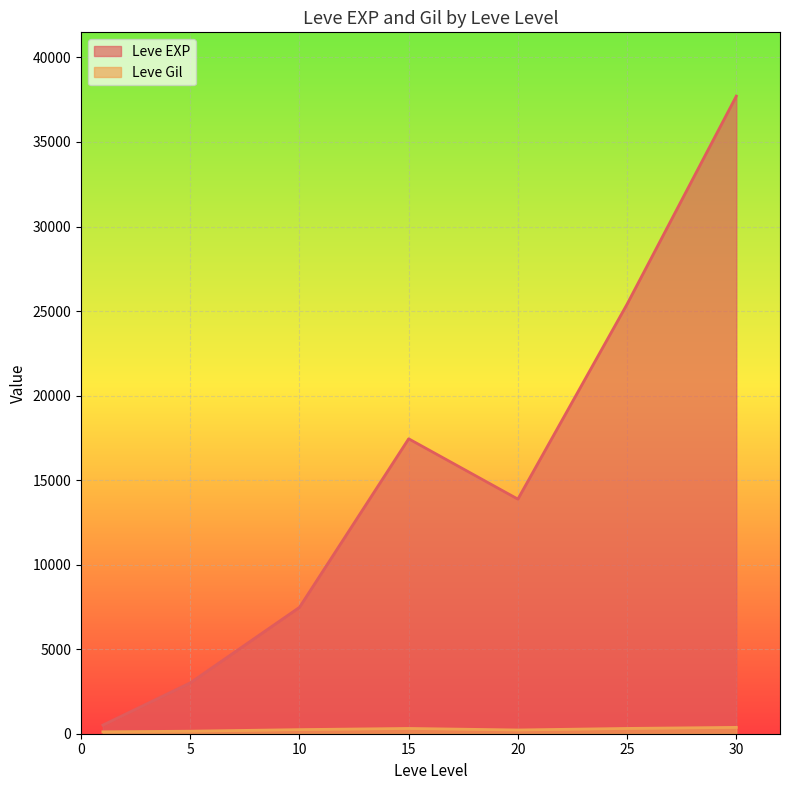

What is the highest value of the Leve EXP series?

37715.0